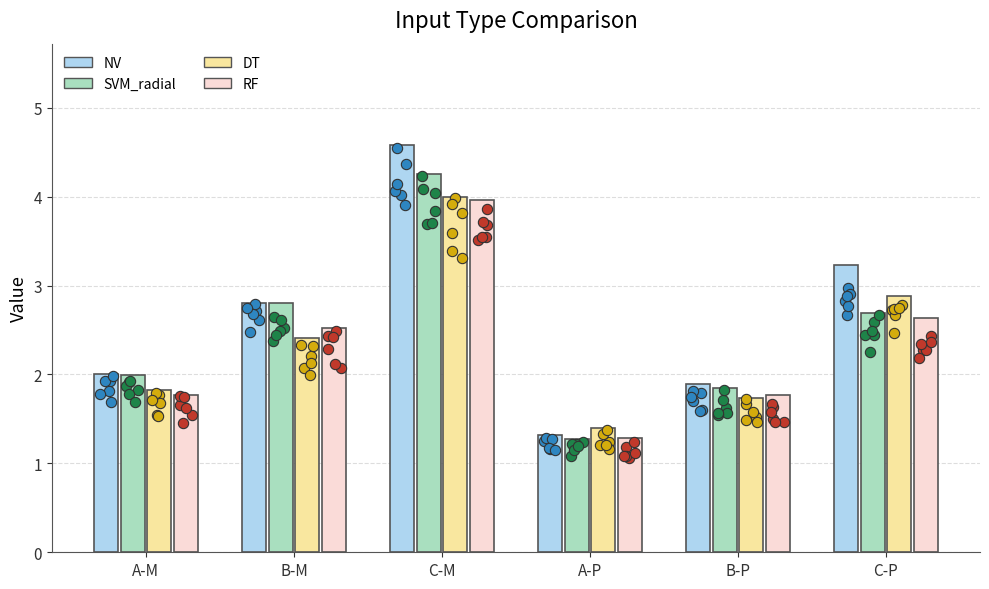

Which series has the largest Y range (max minus min)?

NV